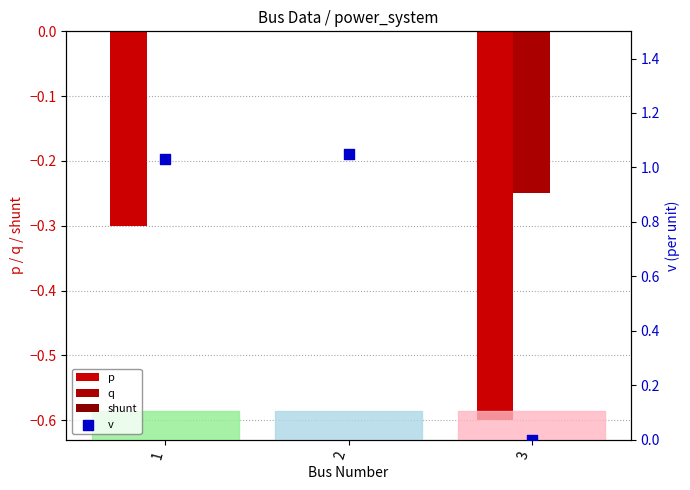

At how many categories does at least one series exceed 0?

2